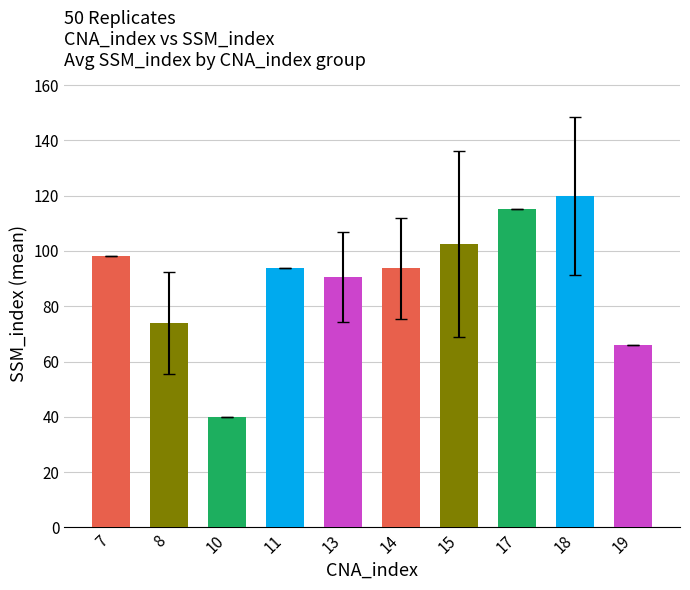

What is the sum of the values at 15 and 10?

142.5